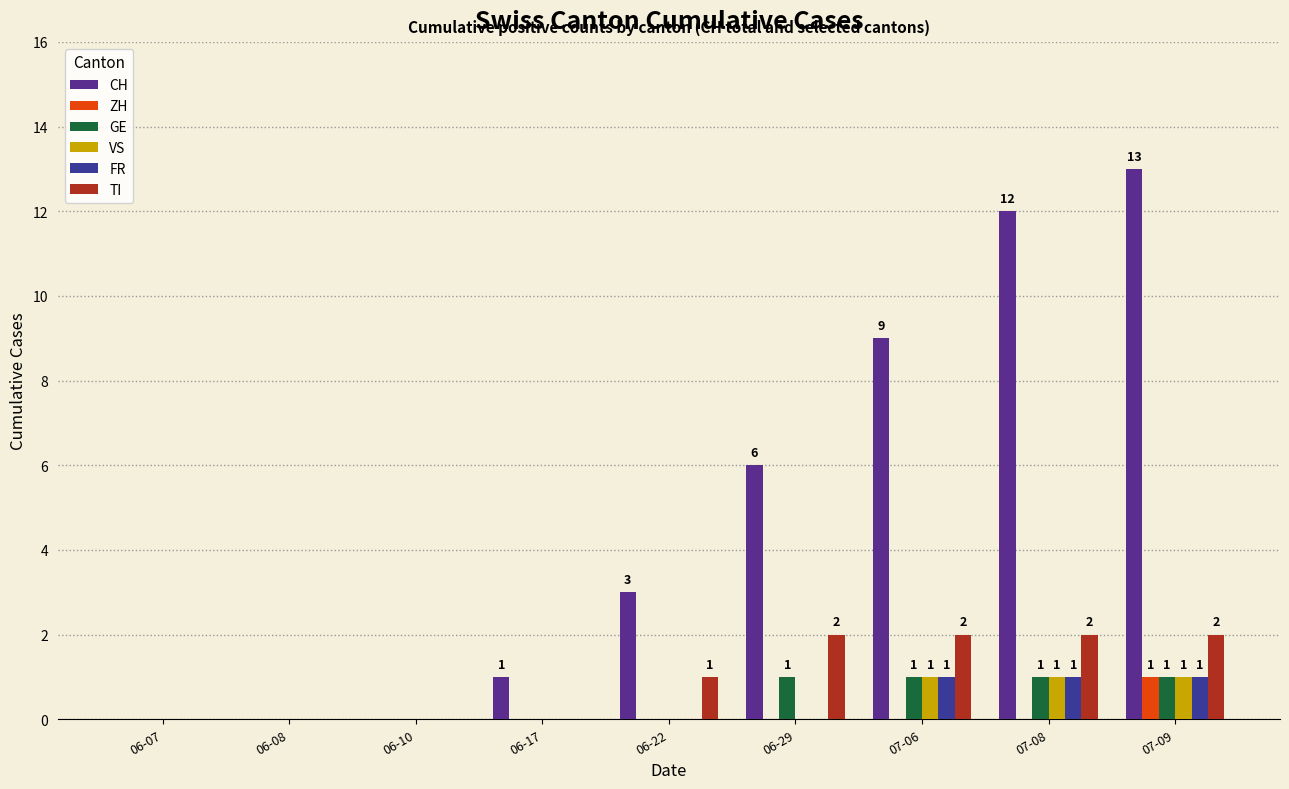

Reading left to right, list all the values displayed in this chart.

CH: 0	0	0	1	3	6	9	12	13
ZH: 0	0	0	0	0	0	0	0	1
GE: 0	0	0	0	0	1	1	1	1
VS: 0	0	0	0	0	0	1	1	1
FR: 0	0	0	0	0	0	1	1	1
TI: 0	0	0	0	1	2	2	2	2